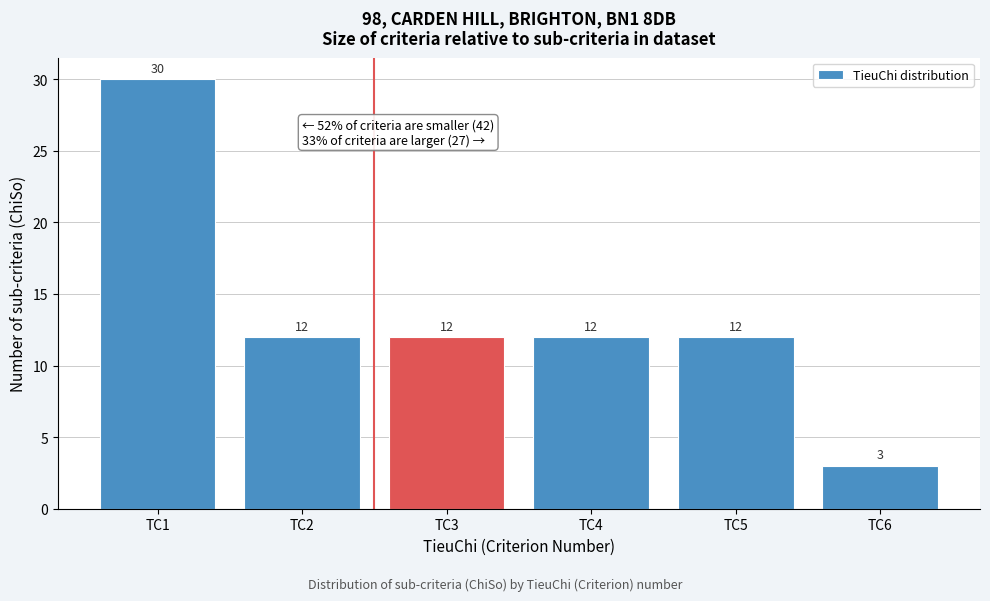

Reading right to left, transcribe all the data shown in this chart.

TC6=3	TC5=12	TC4=12	TC3=12	TC2=12	TC1=30